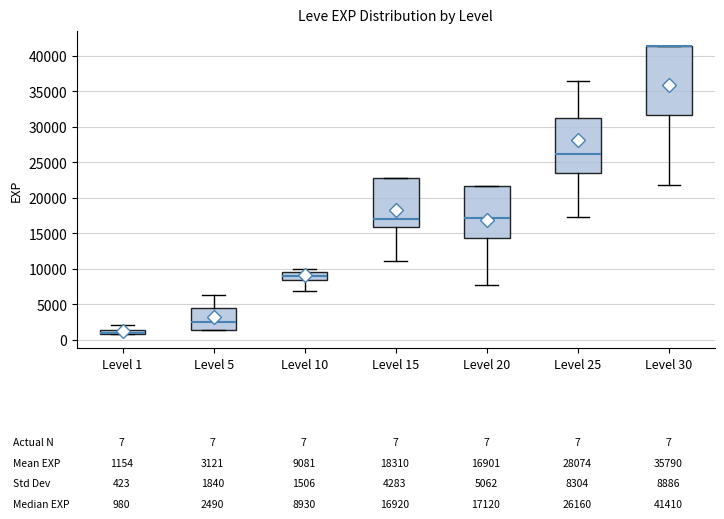

Which box is the tallest, from its lower edge to its upper edge?

Level 30